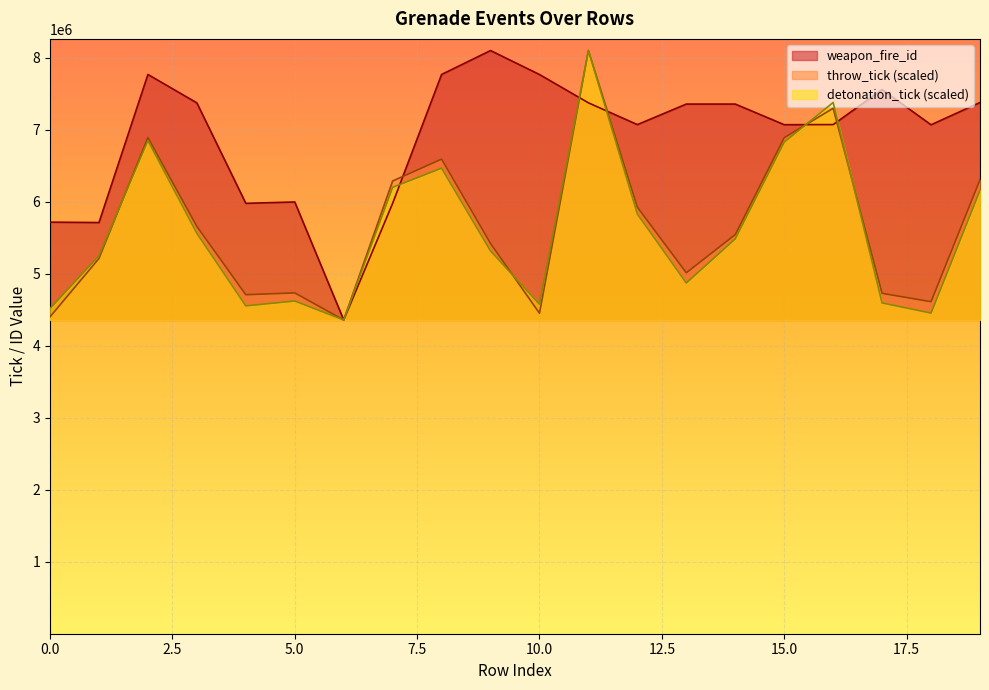

What is the minimum value for detonation_tick?

4360489.0